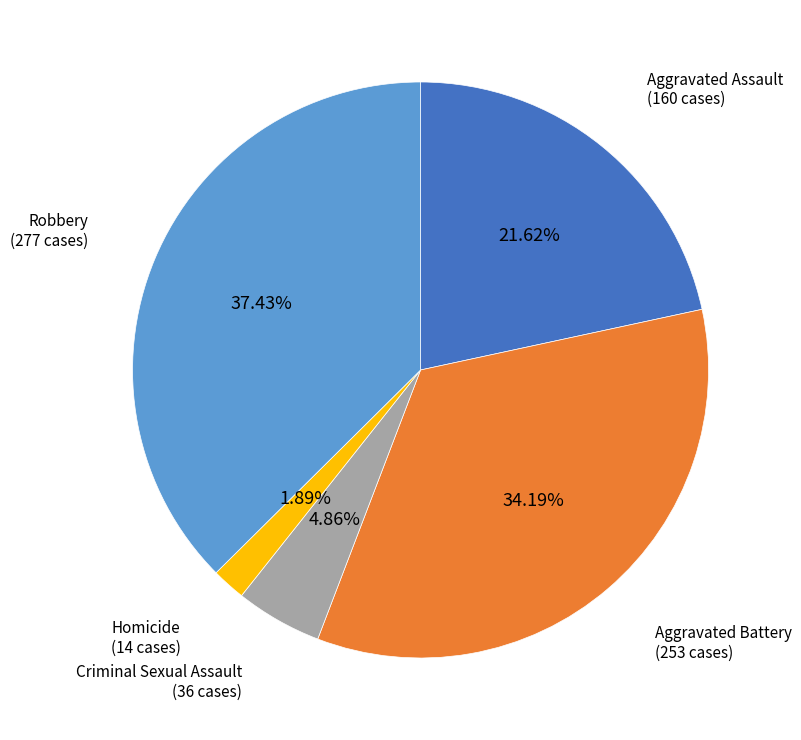

Is there a majority slice in this chart?

No